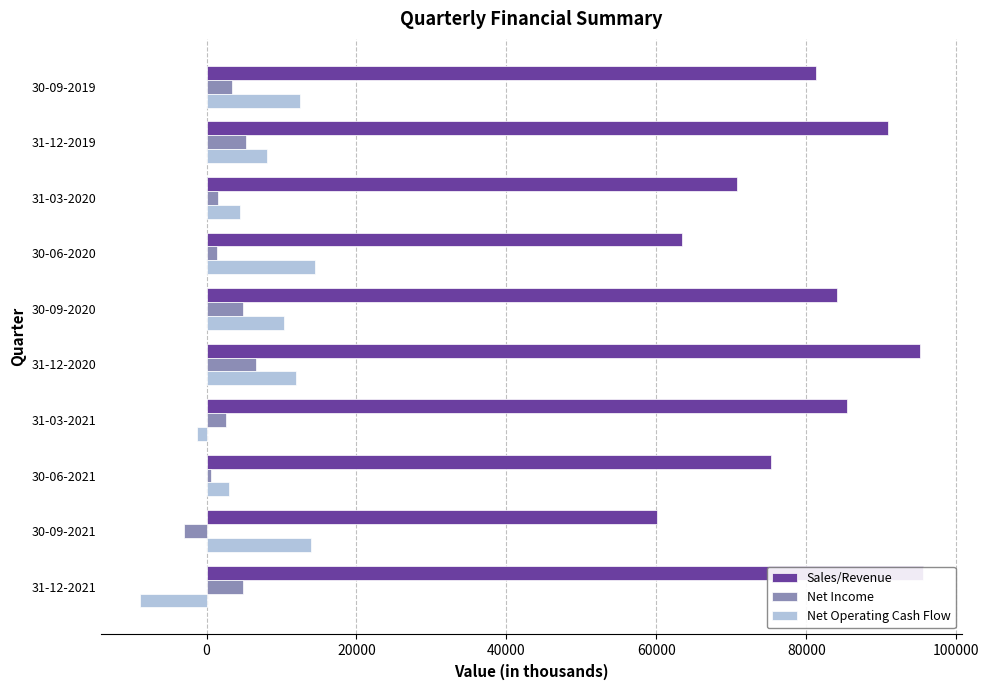

True or false: Sales/Revenue has a value of 21453 at 31-12-2021.

False